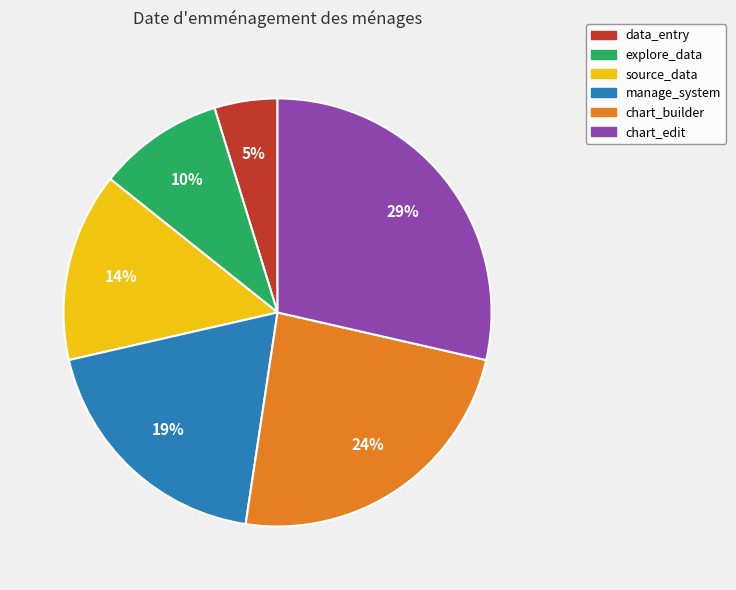

Is it true that data_entry is 5% of the pie?

True